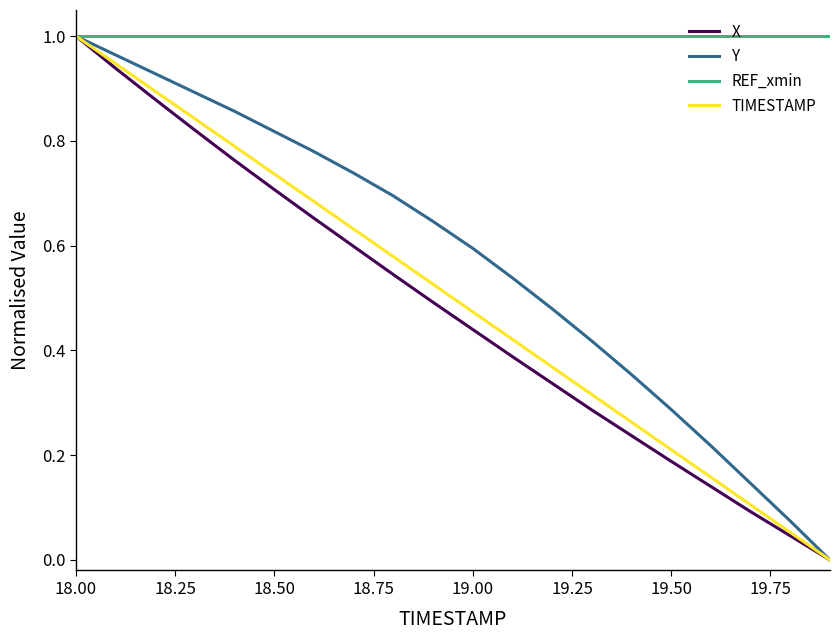

How many lines are shown in the chart?

4